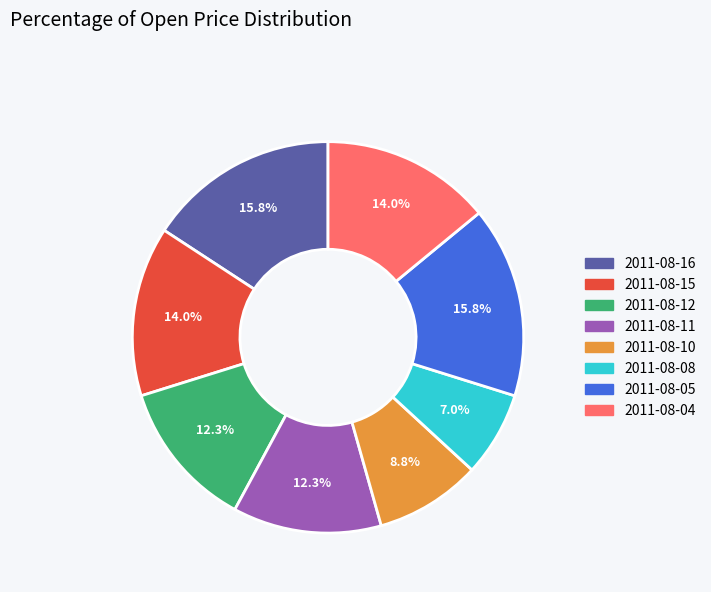

To the nearest percent, what is the average slice percentage?

12%